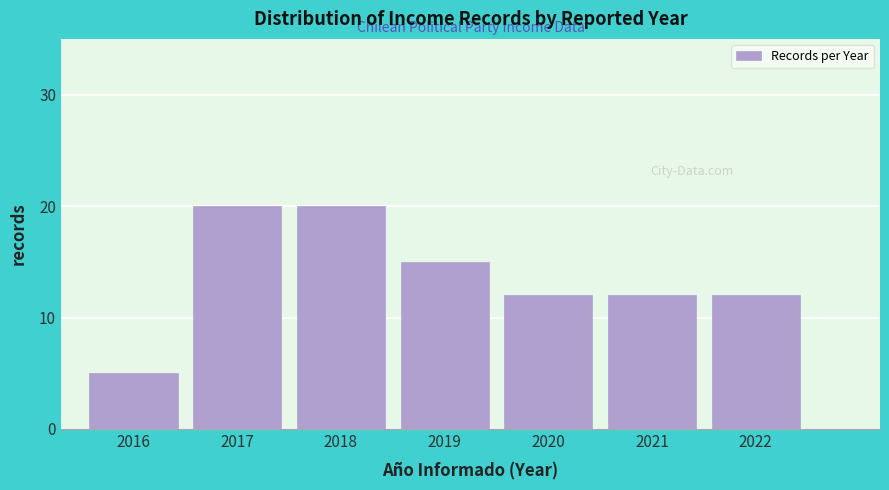

Reading left to right, what are all the values shown in this chart?

2016=5	2017=20	2018=20	2019=15	2020=12	2021=12	2022=12